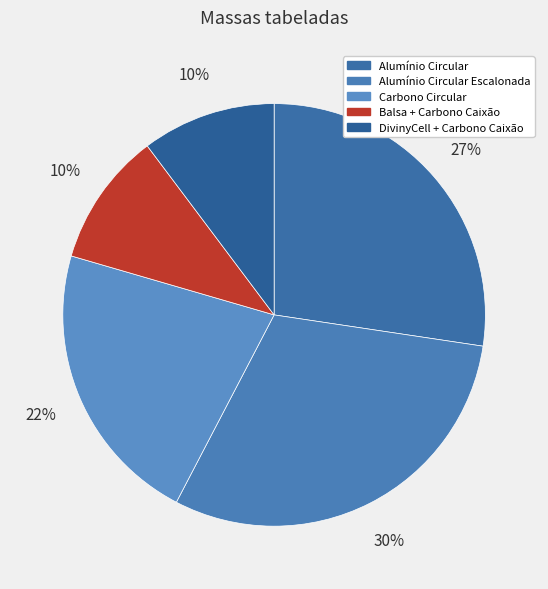

Does Alumínio Circular account for over 50% of the chart?

No